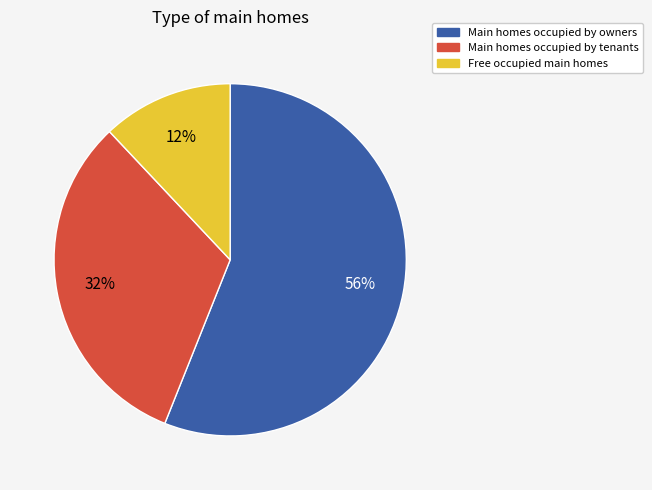

True or false: Main homes occupied by owners accounts for 44% of the total.

False